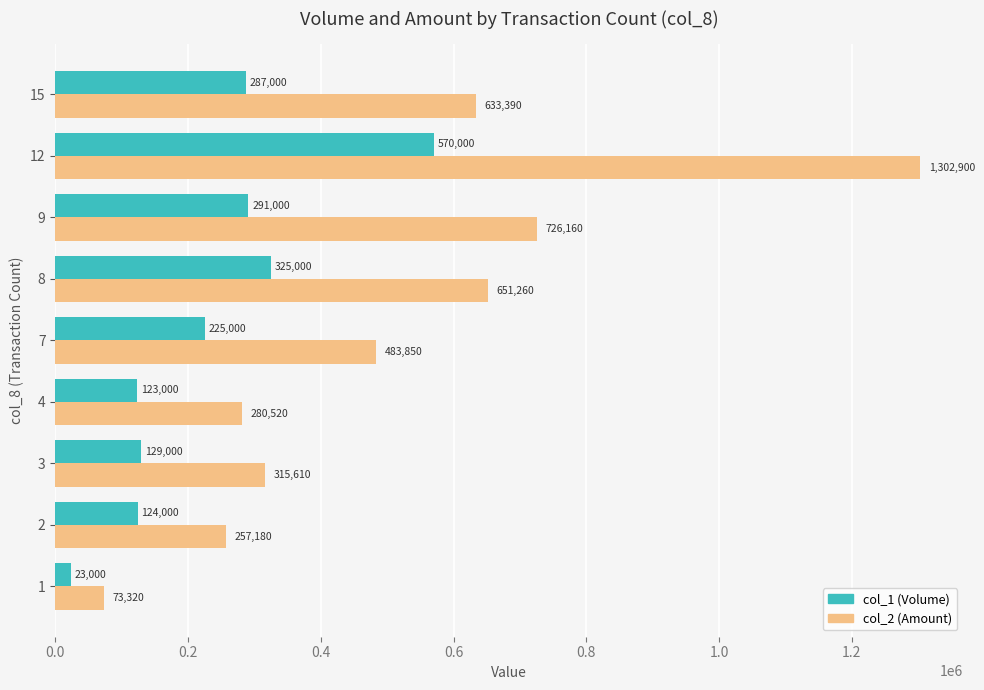

What is the approximate value of col_1 (Volume) at 4?

123000